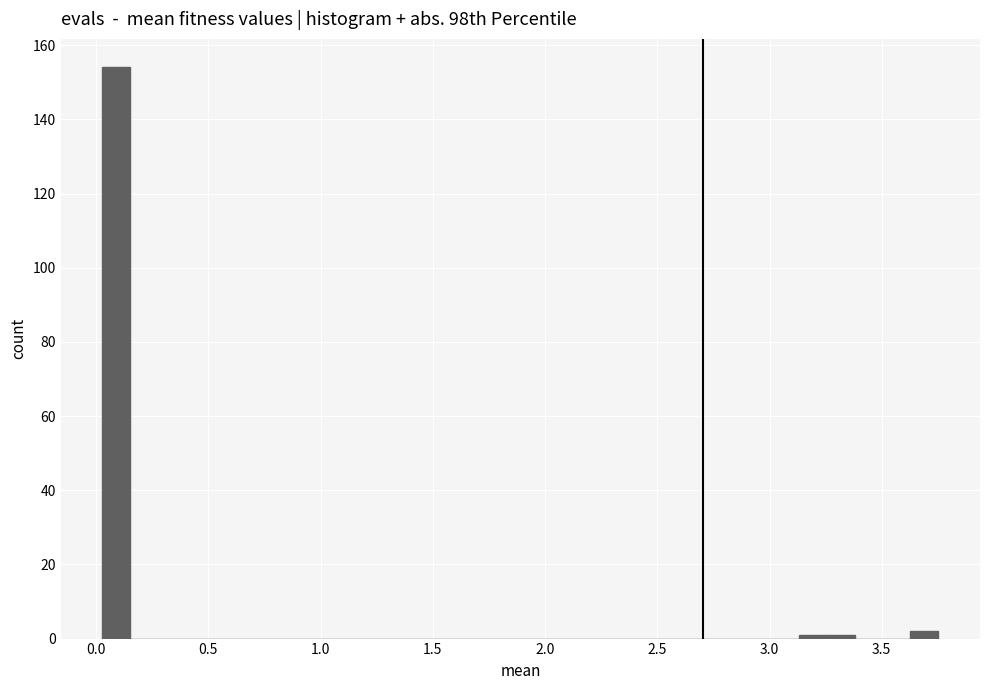

Read against the x-axis, roughly where is the centre of the tallest bar?

0.10